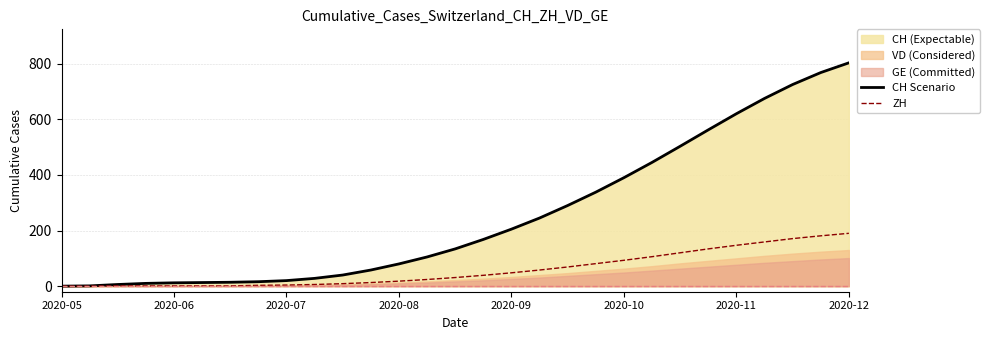

True or false: ZH and CH Scenario intersect in this chart.

False